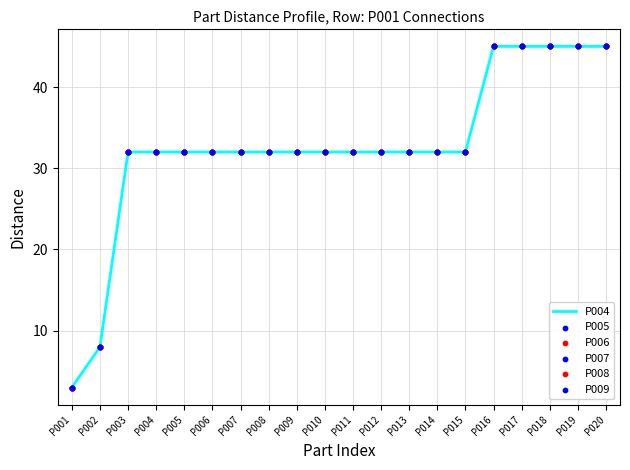

What is the difference between the maximum and minimum values?

42